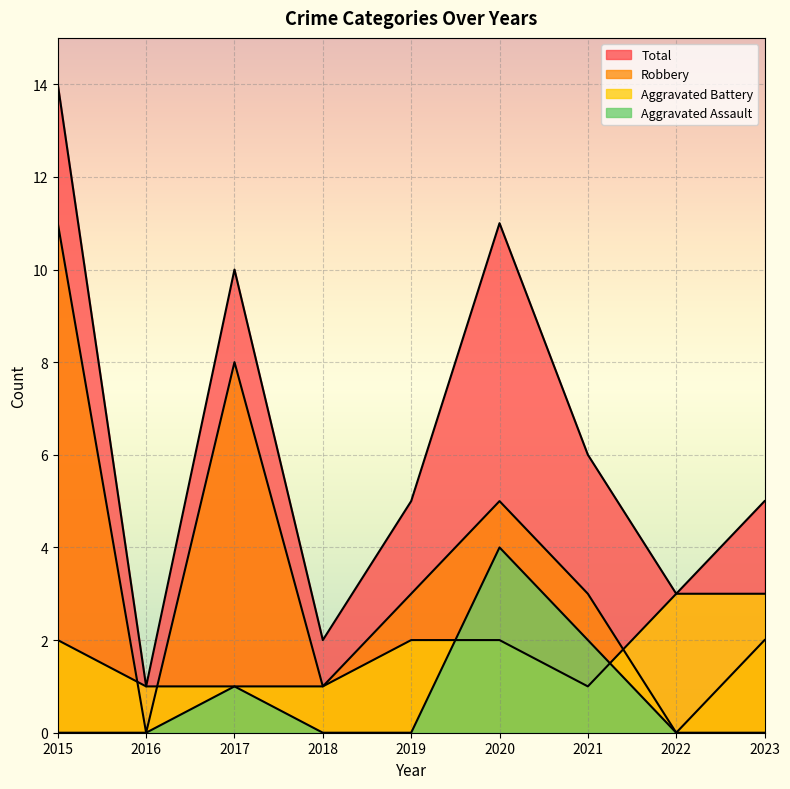

Which category has the highest value in the Aggravated Battery series?

2022